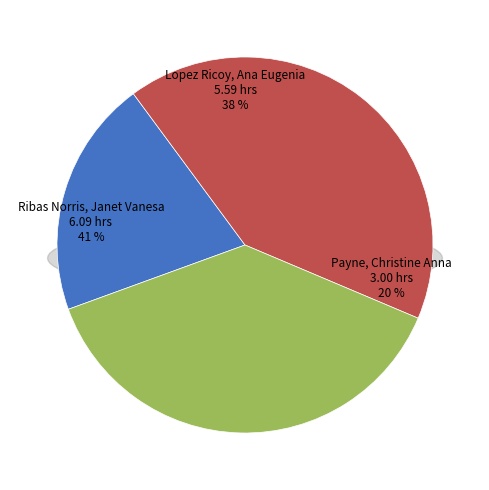

What is the smallest slice in the pie chart?

Payne, Christine Anna